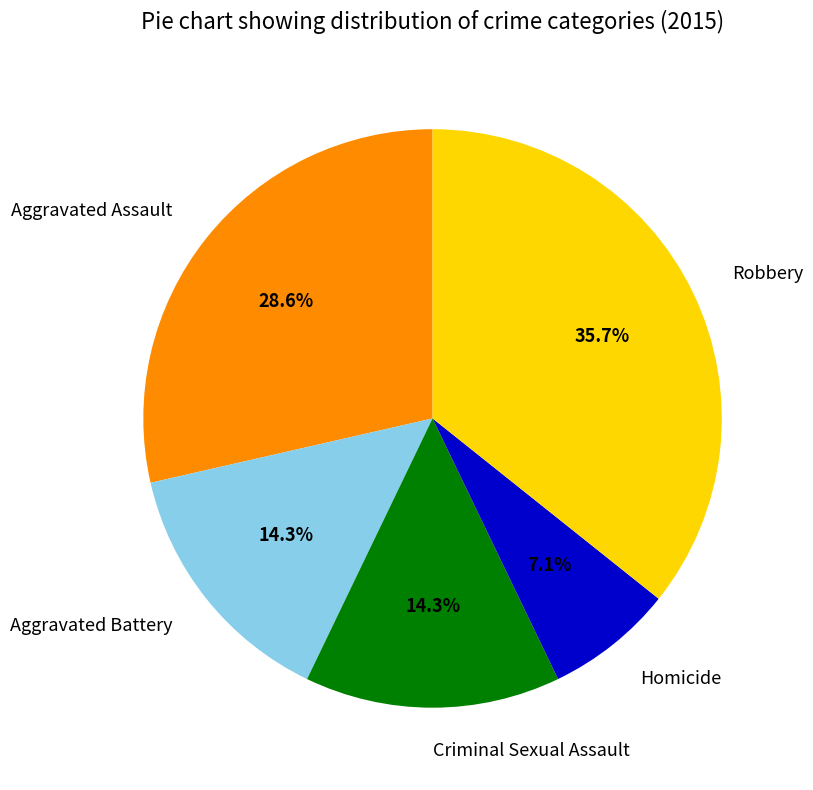

To the nearest percent, what is the average slice percentage?

20%